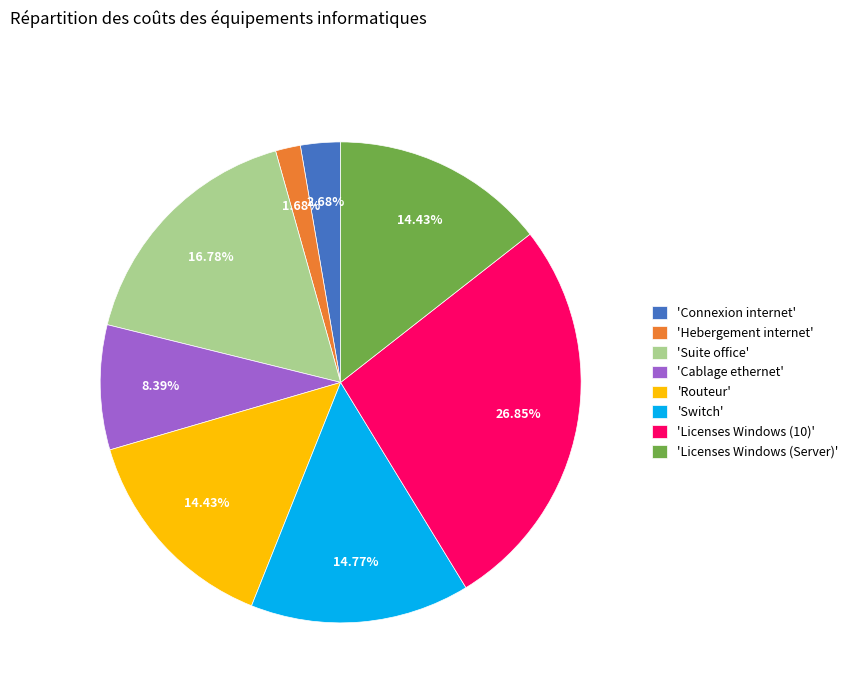

What is the smallest slice in the pie chart?

'Hebergement internet'